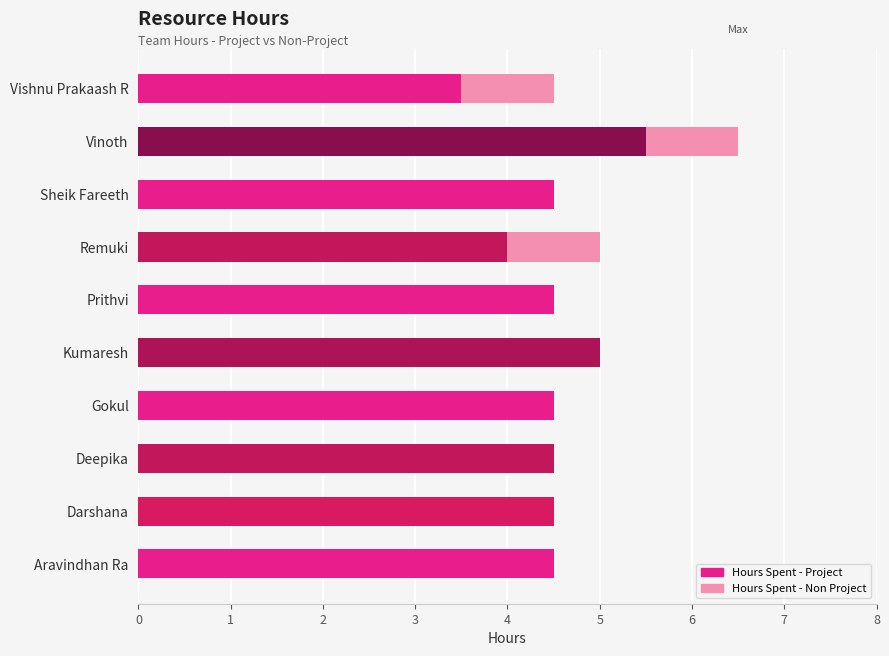

What is the maximum value for Hours Spent - Project?

5.5